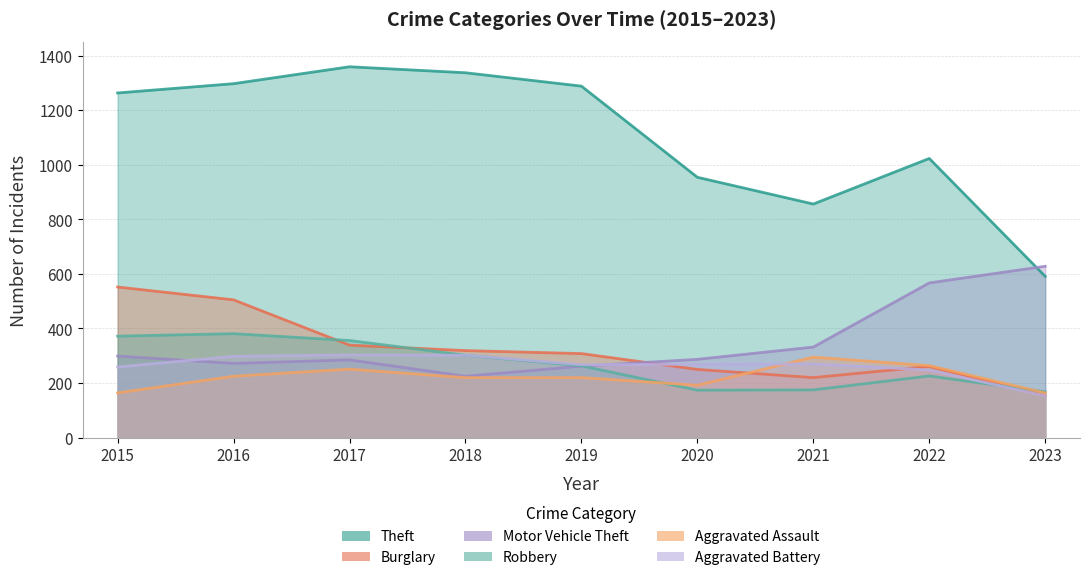

True or false: Theft and Aggravated Assault cross at least once.

False